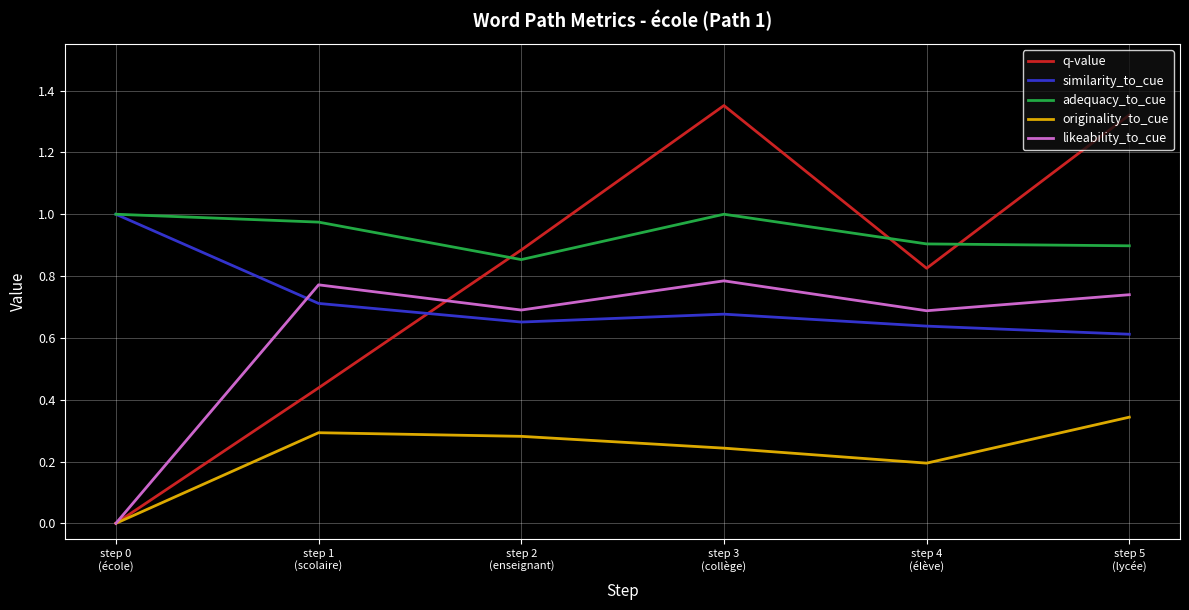

How many series are shown in this chart?

5